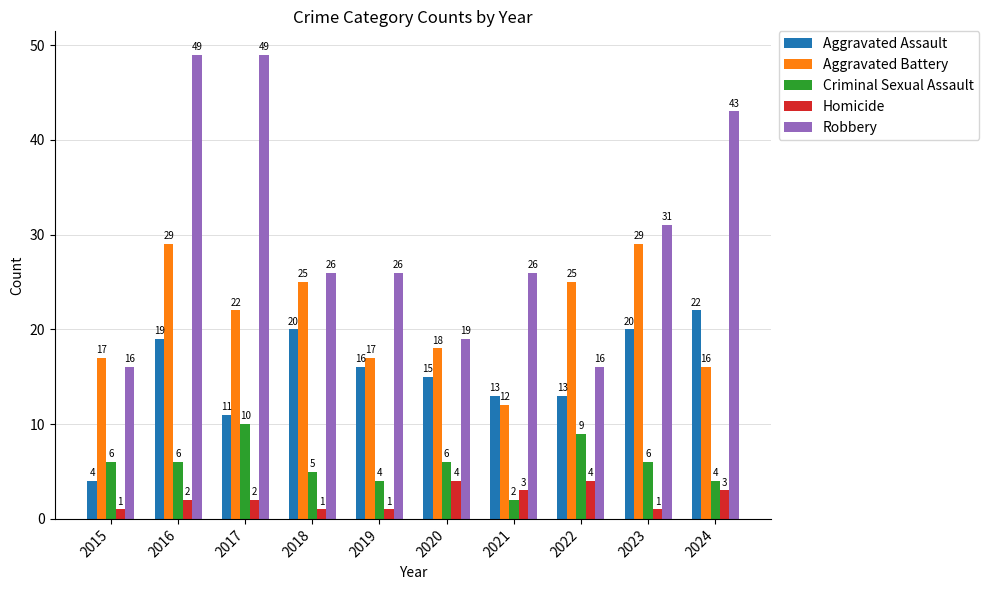

Which series has the largest total across all categories?

Robbery